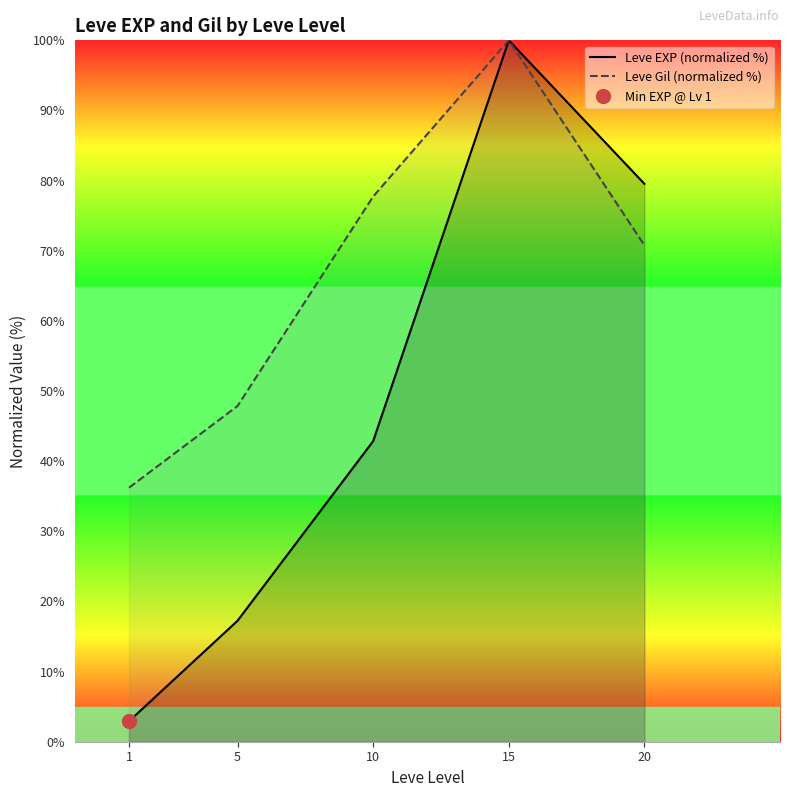

At which category is the sum across all series the highest?

15